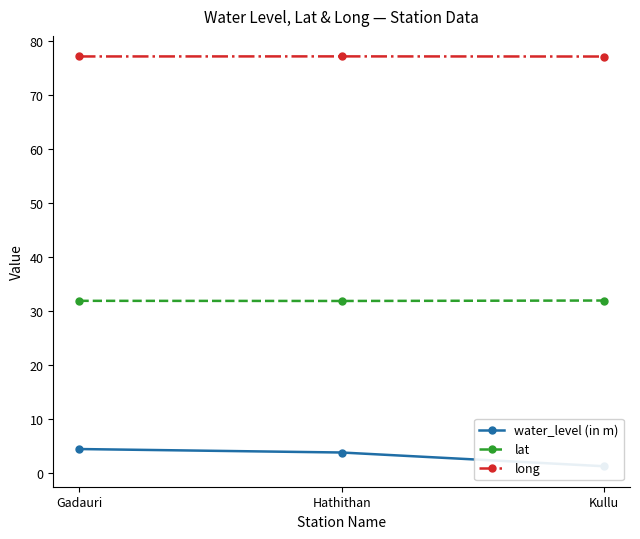

Rank the series at Kullu from lowest to highest value.

water_level (in m), lat, long